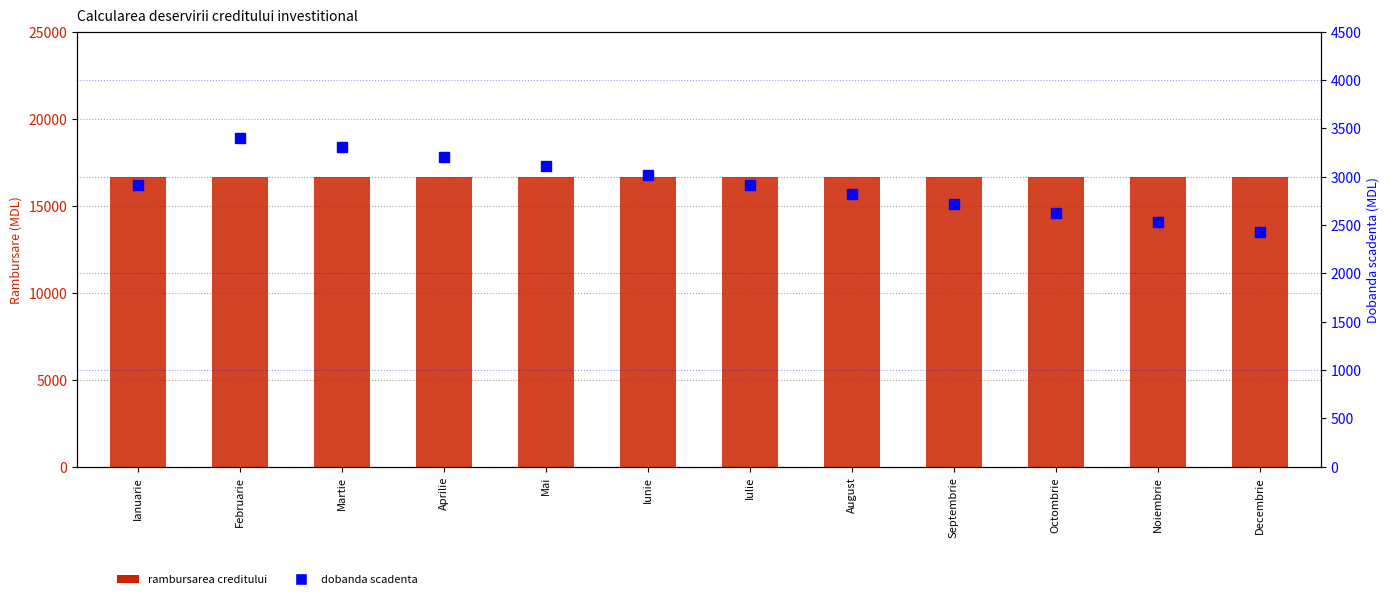

The value of dobanda scadenta at Octombrie is 2625.0. True or false?

True